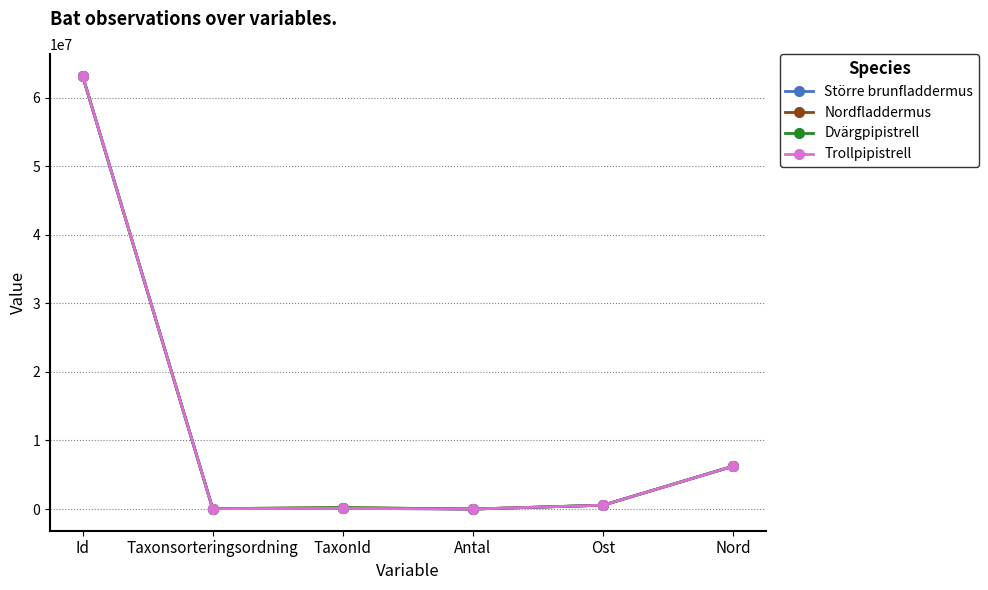

What are all the series names shown in the legend?

Större brunfladdermus, Nordfladdermus, Dvärgpipistrell, Trollpipistrell